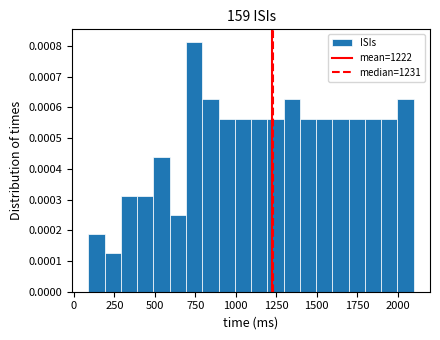

Read against the x-axis, roughly where is the centre of the tallest bar?

750